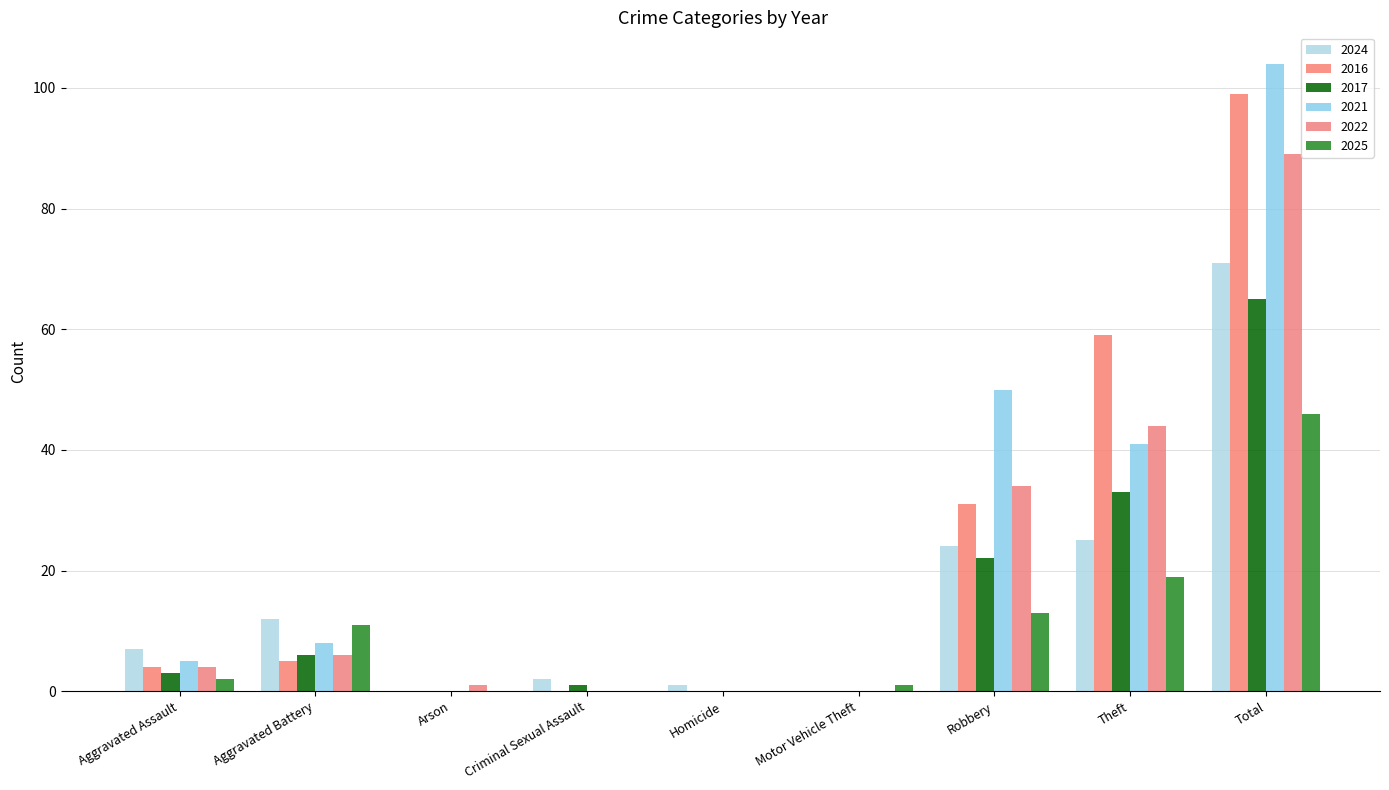

Does the chart contain stacked bars?

No